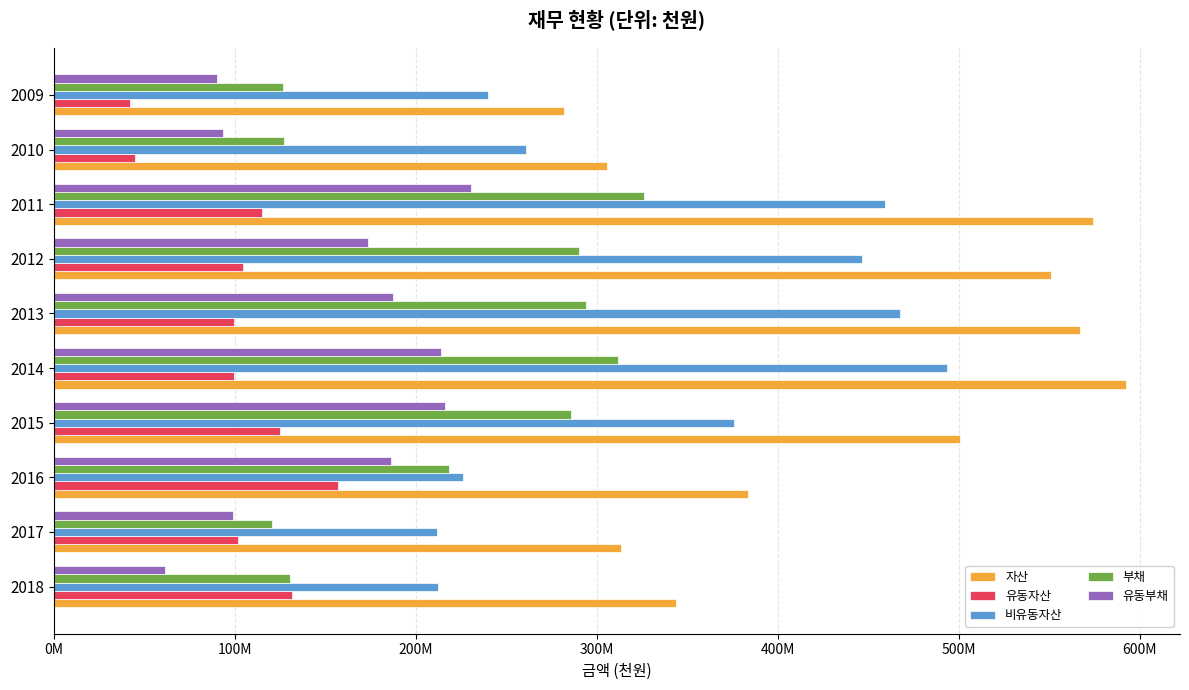

Which series has the largest total across all categories?

자산